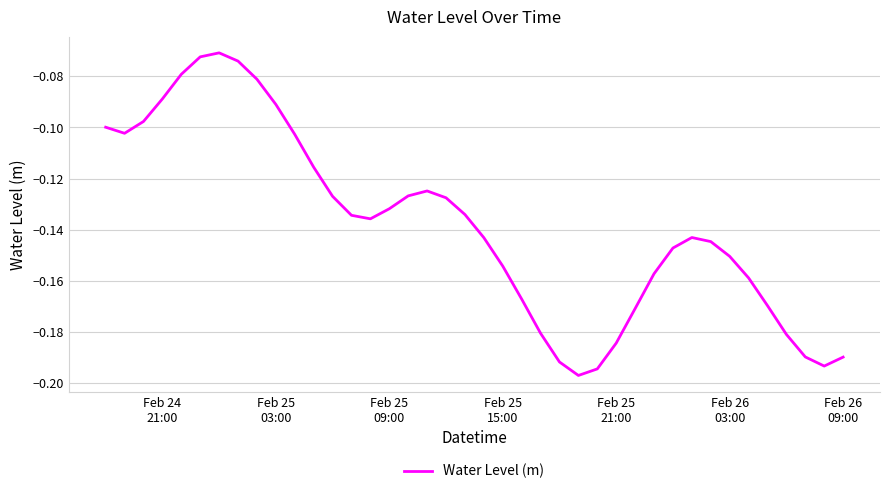

Does the chart display data point markers on the line(s)?

No